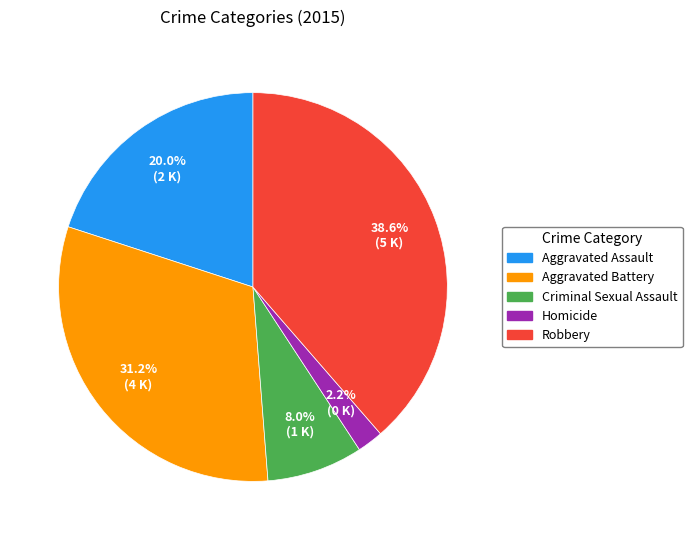

True or false: Aggravated Assault accounts for 20% of the total.

True